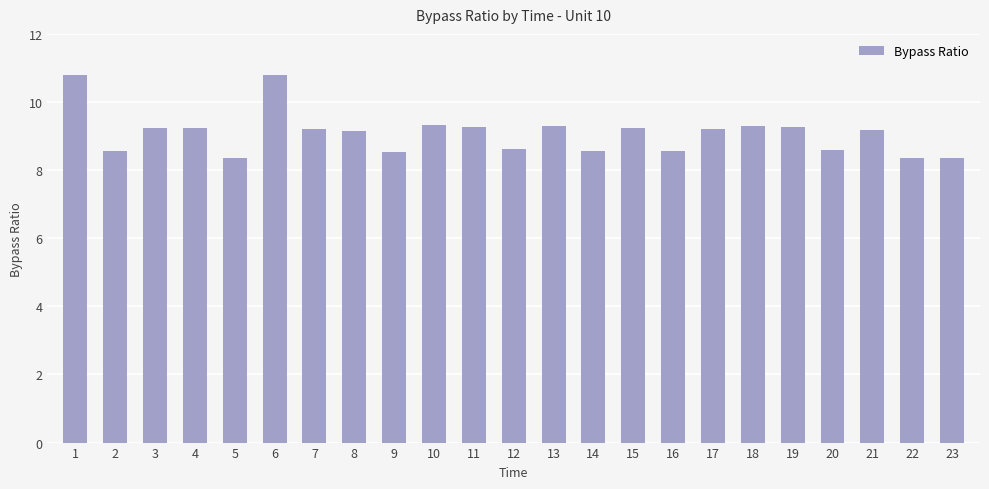

What is the value of the 8th bar from the left?

9.1